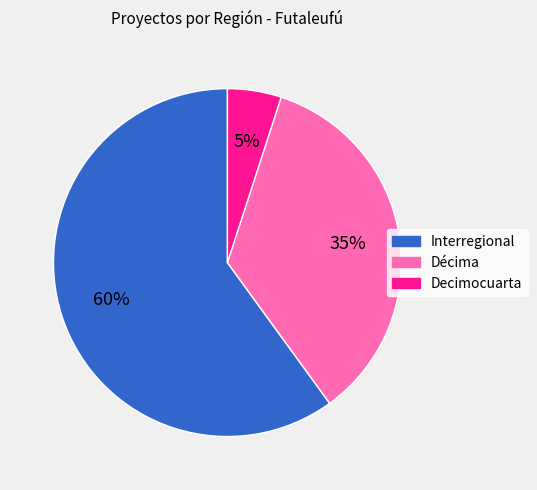

What is the majority slice?

Interregional